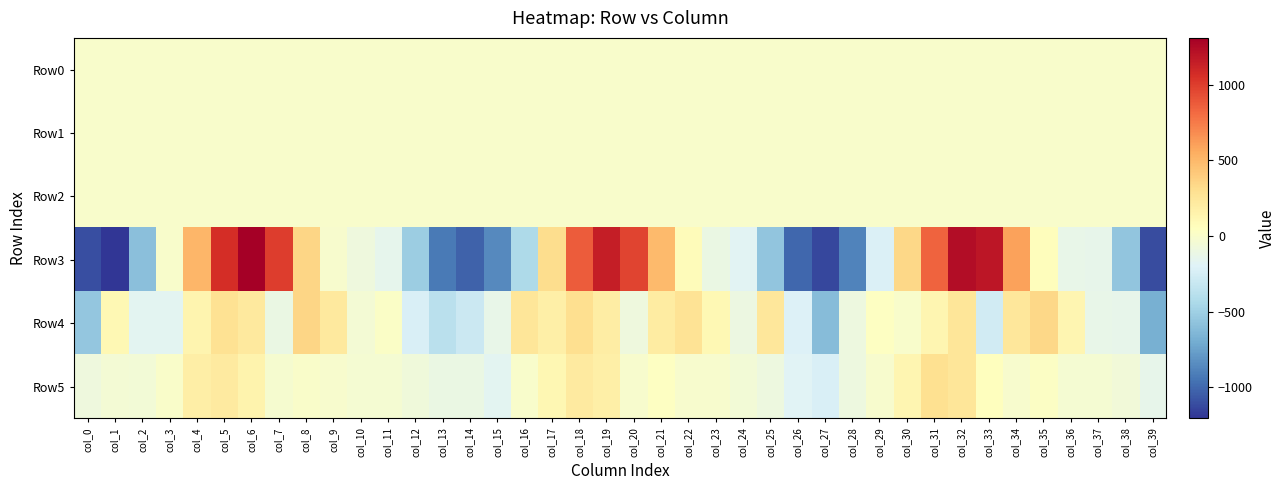

Rank the series at col_32 from lowest to highest value.

Row1, Row0, Row2, Row4, Row5, Row3